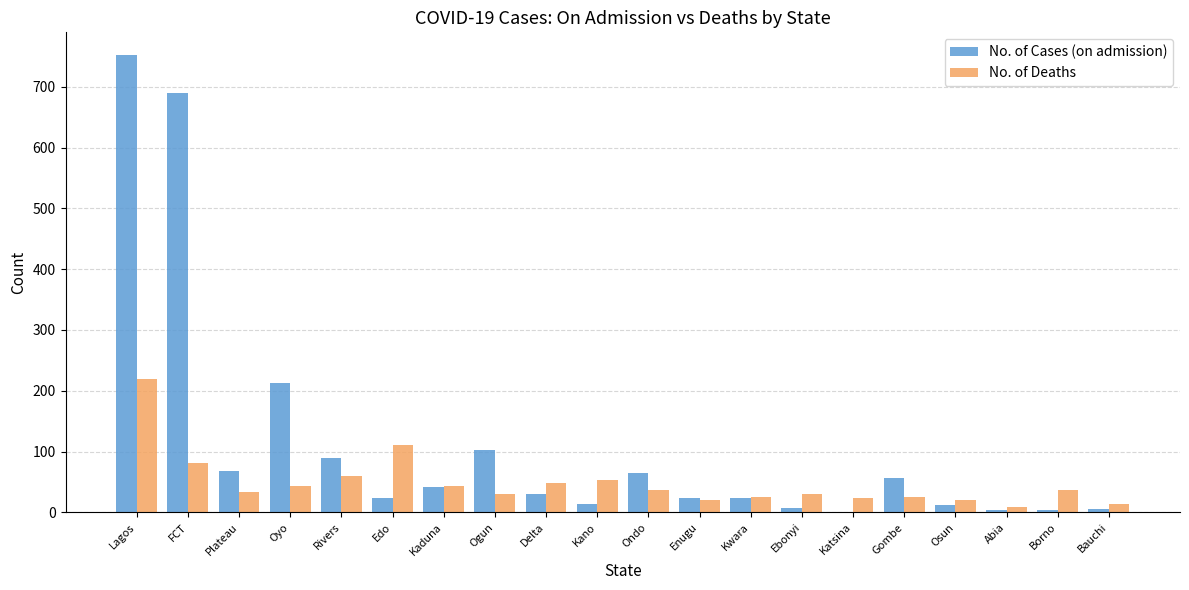

At which label does No. of Deaths first exceed 36?

Lagos